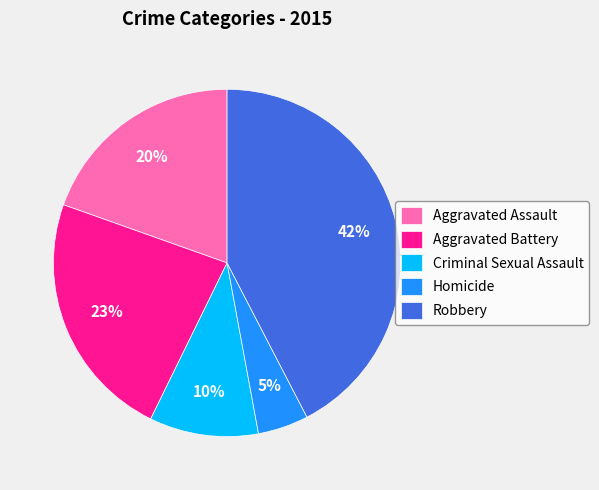

True or false: Criminal Sexual Assault accounts for 1% of the total.

False